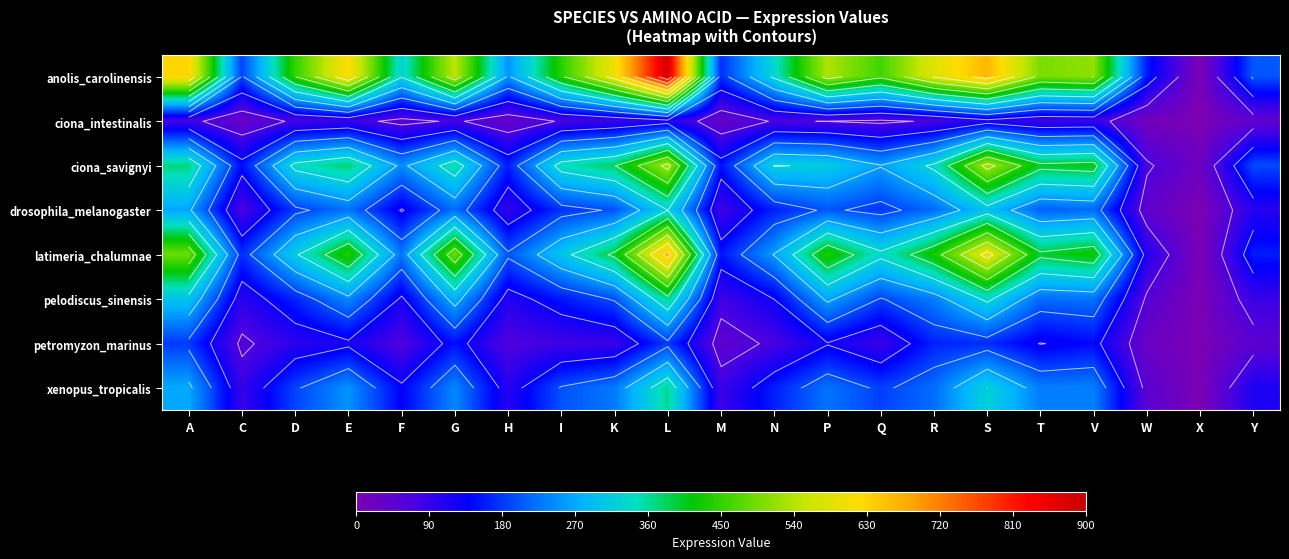

What is the maximum value shown in the chart?

4417004